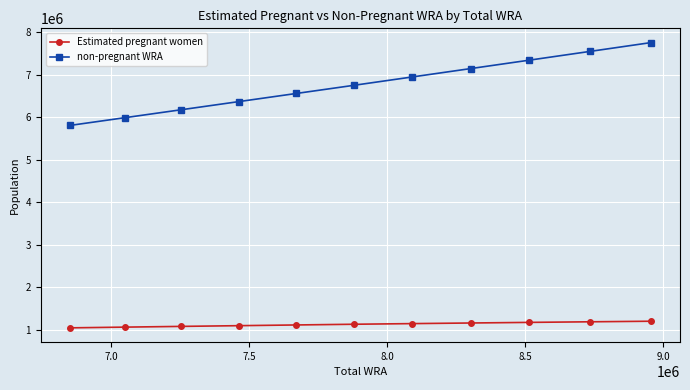

What is the greatest value displayed?

7758732.8